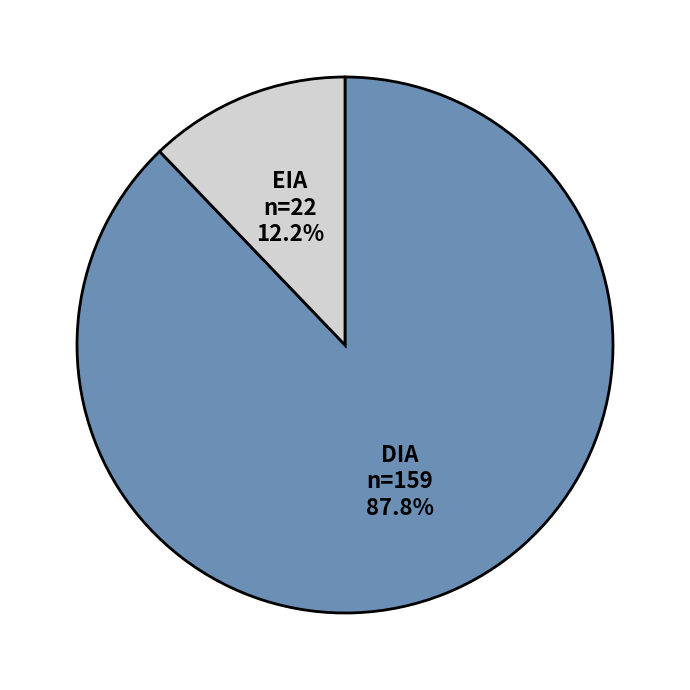

Between EIA and DIA, which is larger?

DIA